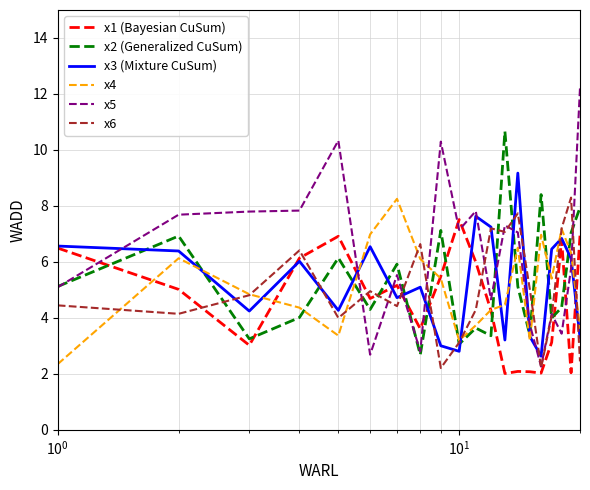

Which series has the largest total across all categories?

x5